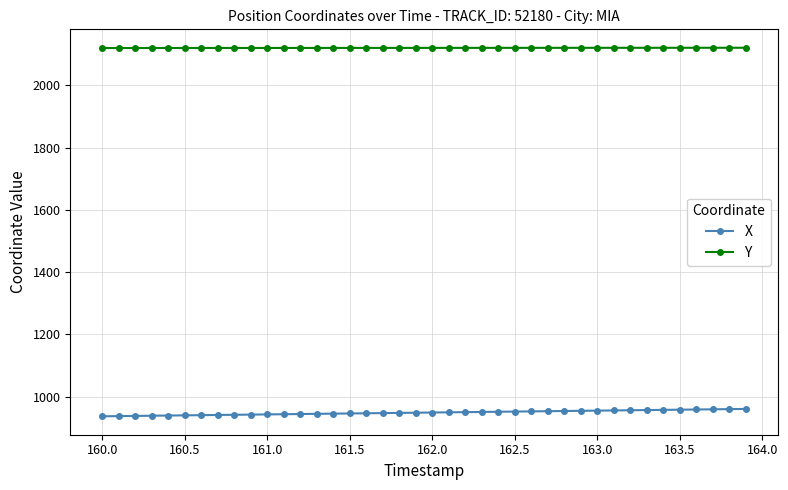

How many series are shown in this chart?

2